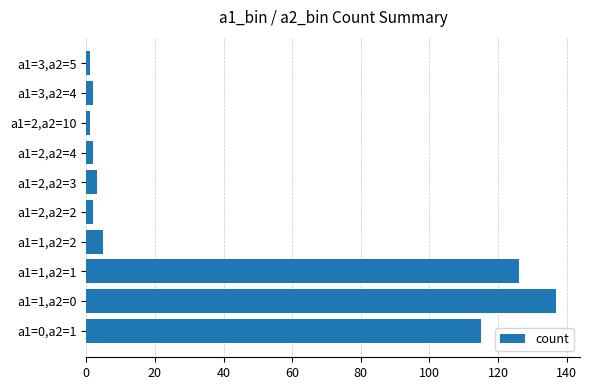

What is the difference between the second highest and minimum values?

125